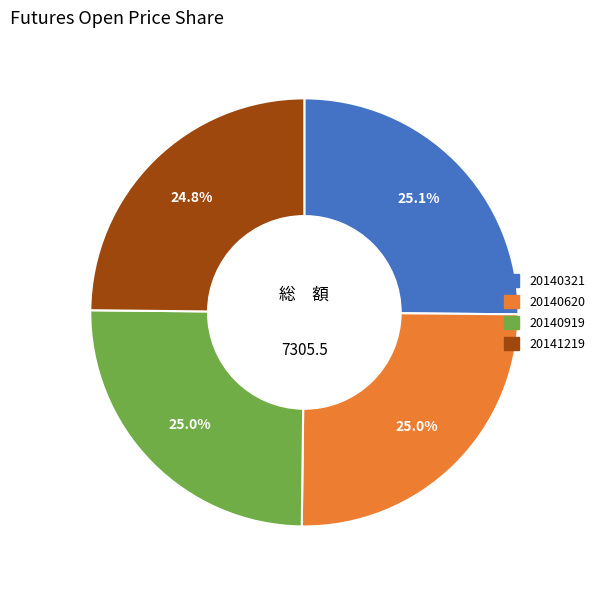

To the nearest percent, what is the combined percentage of 20140919 and 20140620?

50%